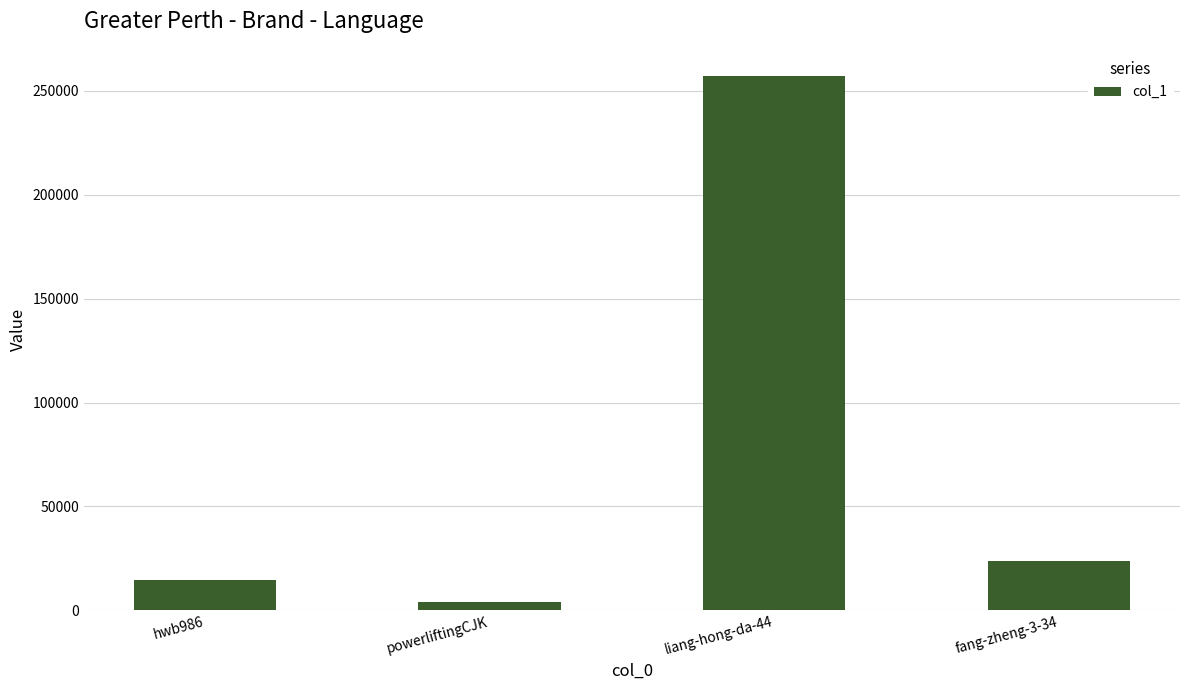

What is the minimum value shown in the chart?

4146